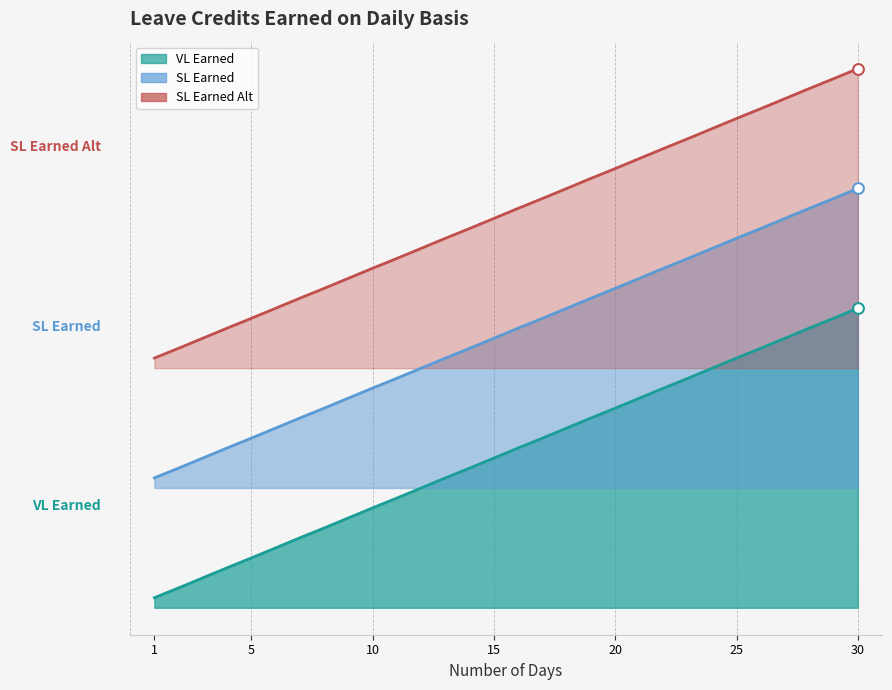

At how many categories does at least one series exceed 1?

30